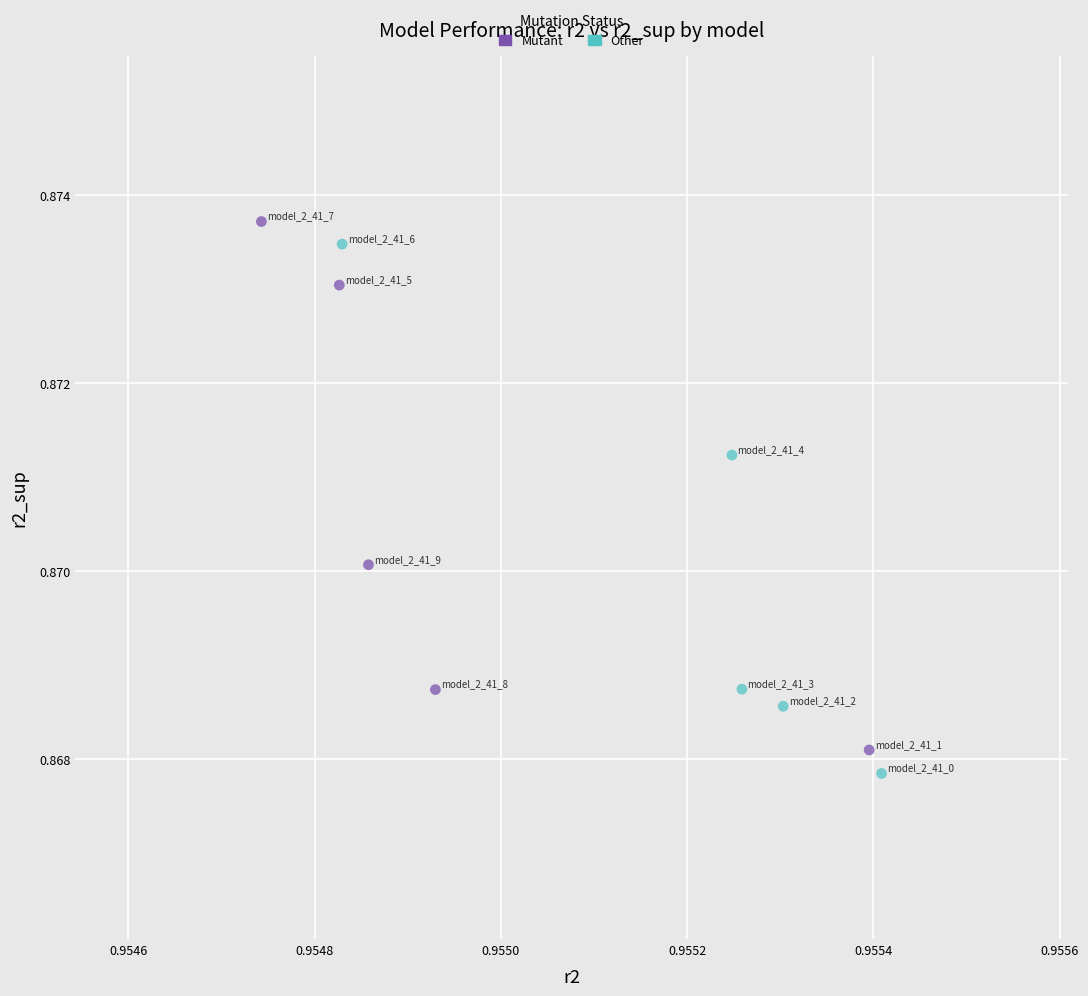

Which series has the widest spread of Y values?

Other